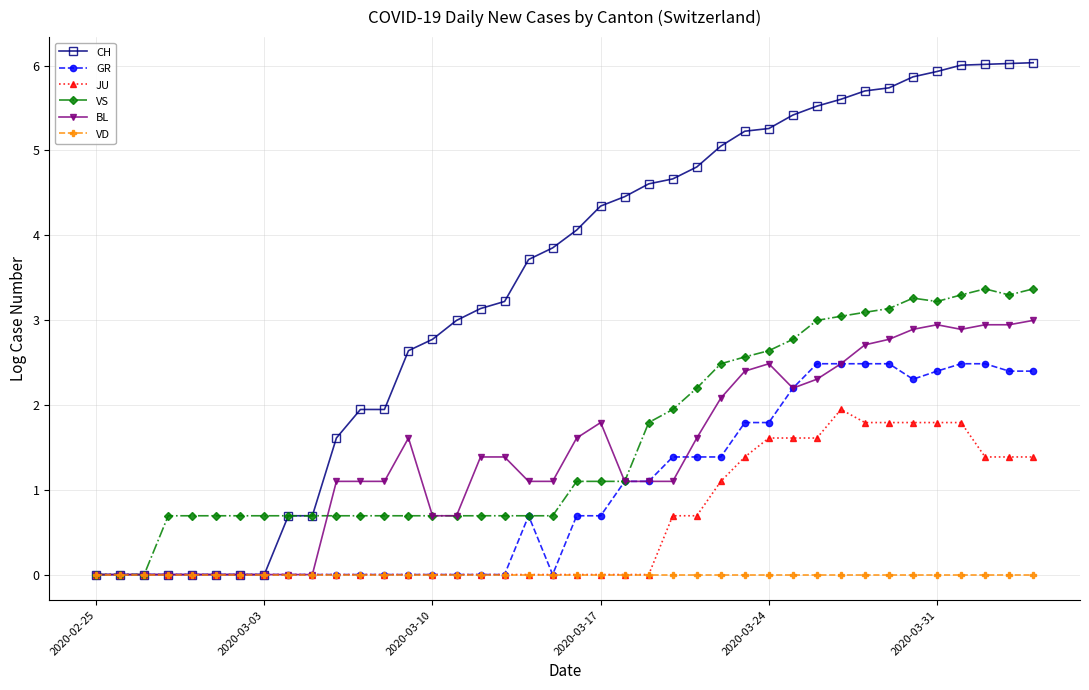

Which series has the largest total across all categories?

CH